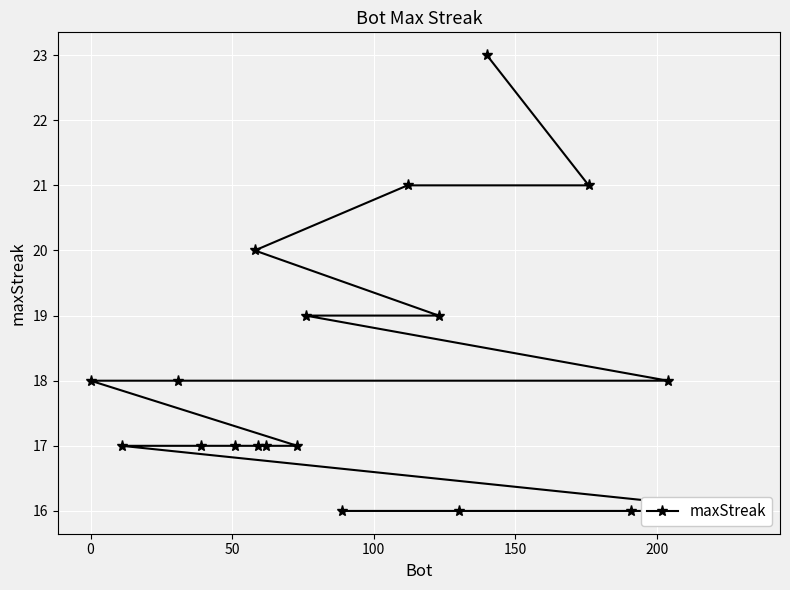

True or false: the data has more than 1 interior local peaks.

False